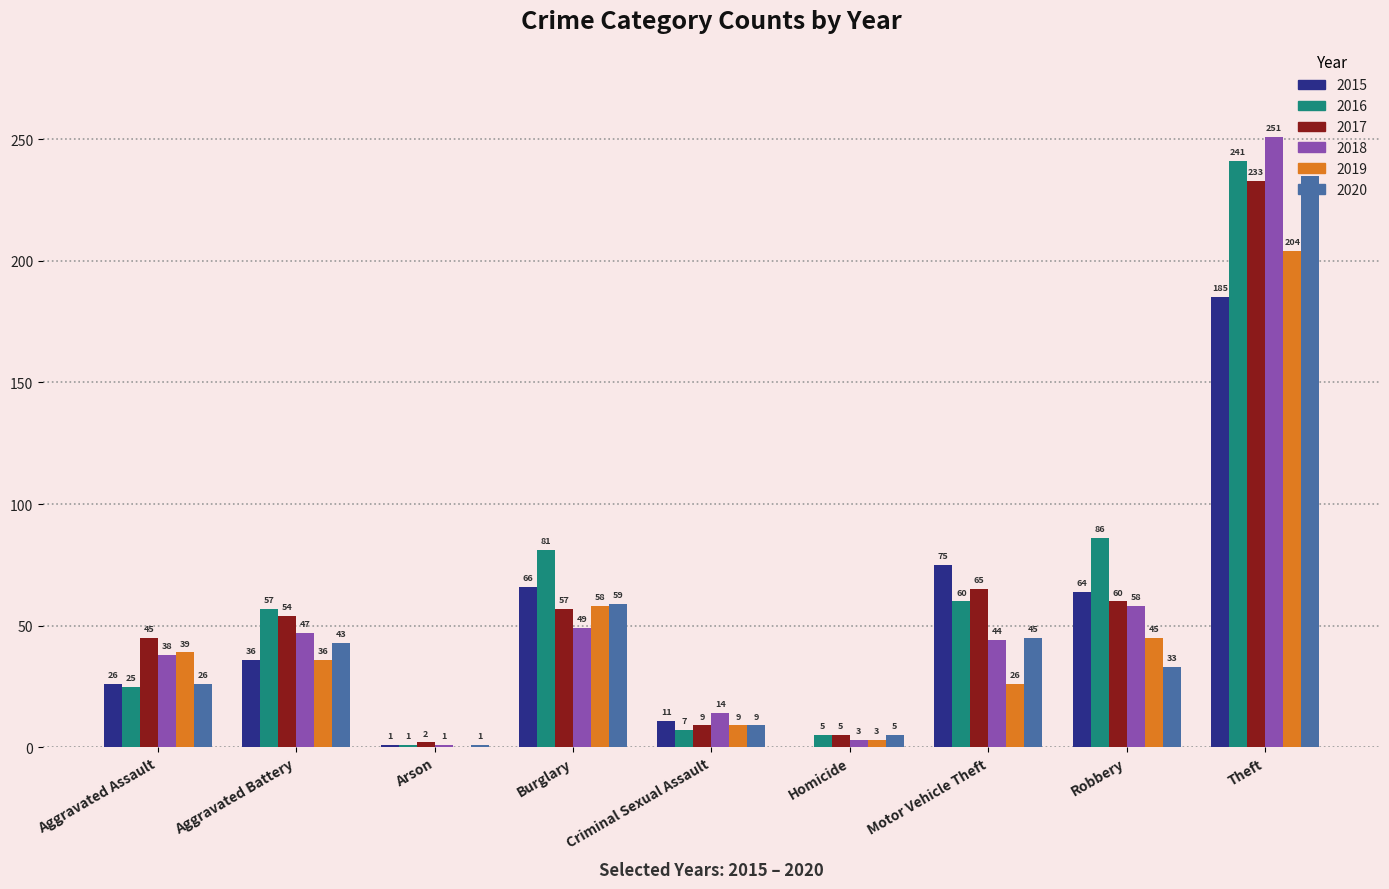

What is the sum of the 2018 values at Robbery and Aggravated Assault?

96